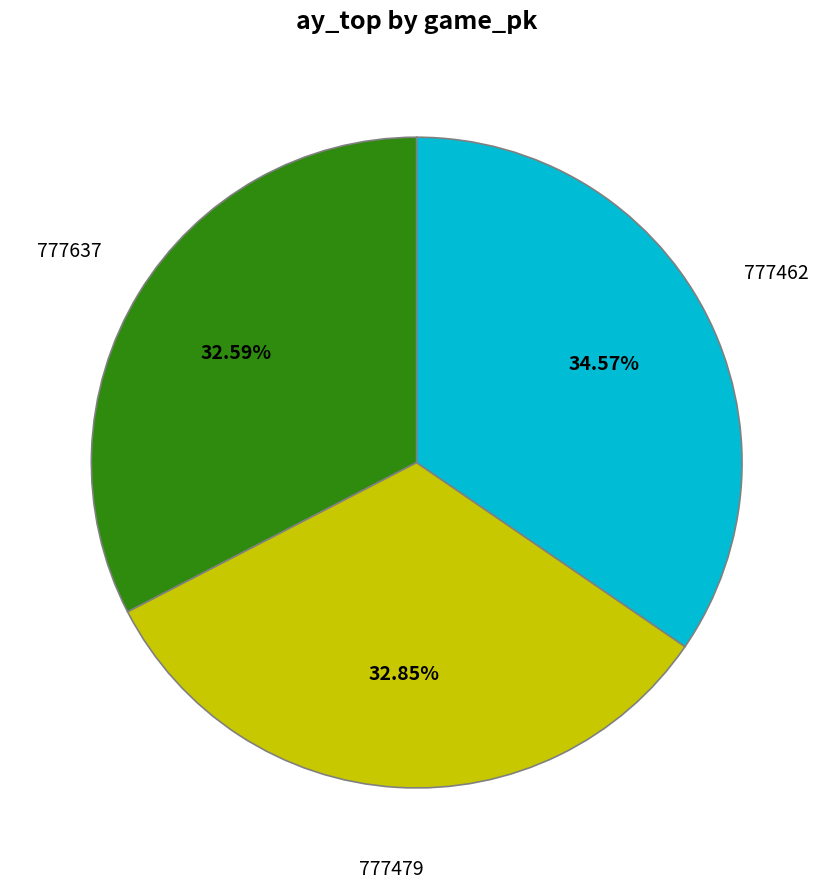

Is the sum of 777637 and 777479 greater than half?

Yes